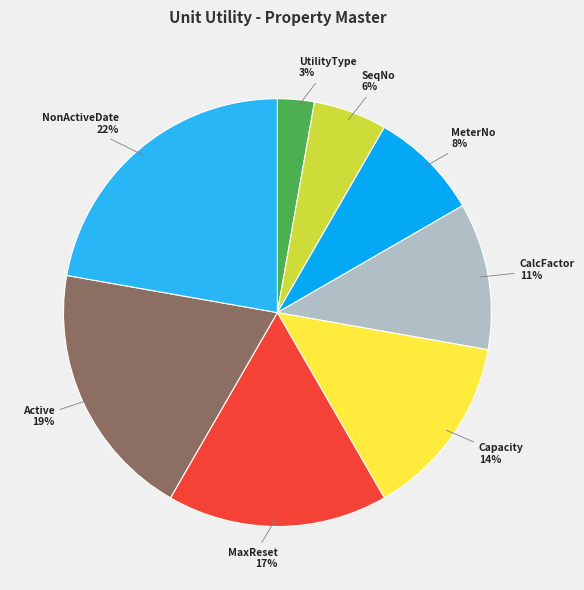

Is there any slice that represents more than half of the pie?

No